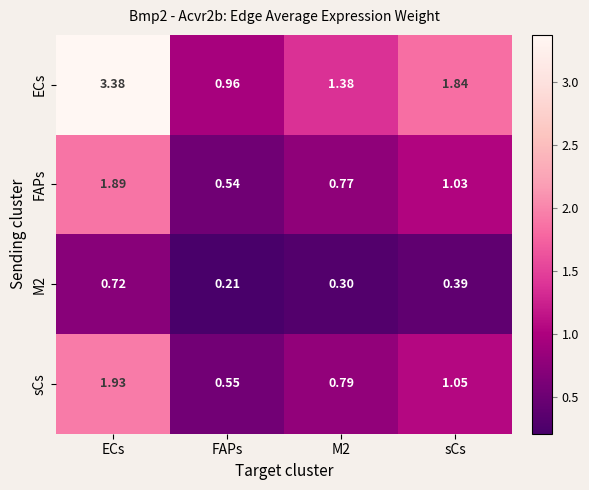

At ECs, list the series in order from largest to smallest.

ECs, sCs, FAPs, M2